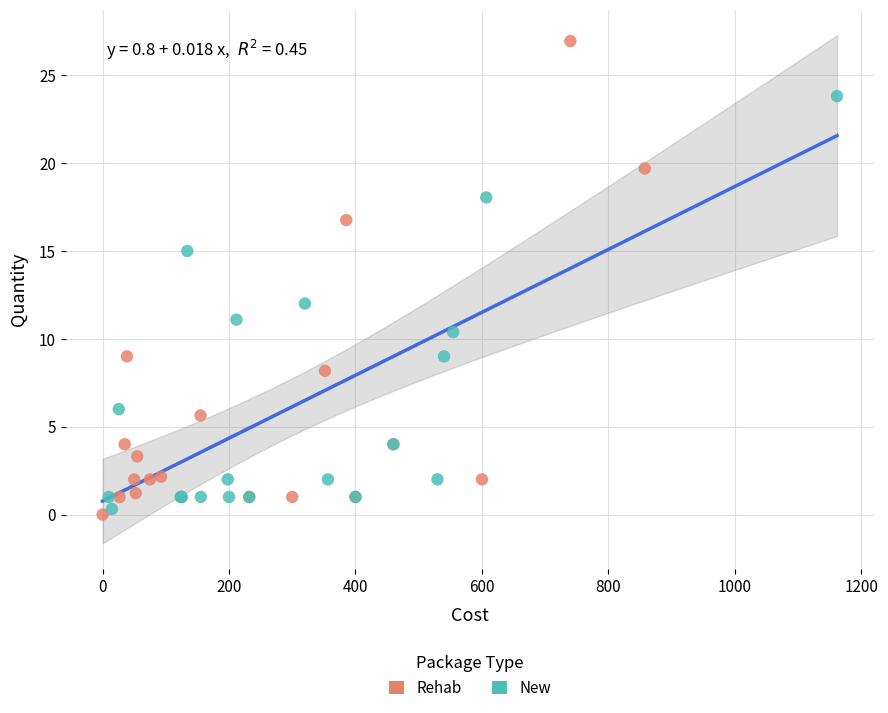

Which series contains the highest Y value?

Rehab